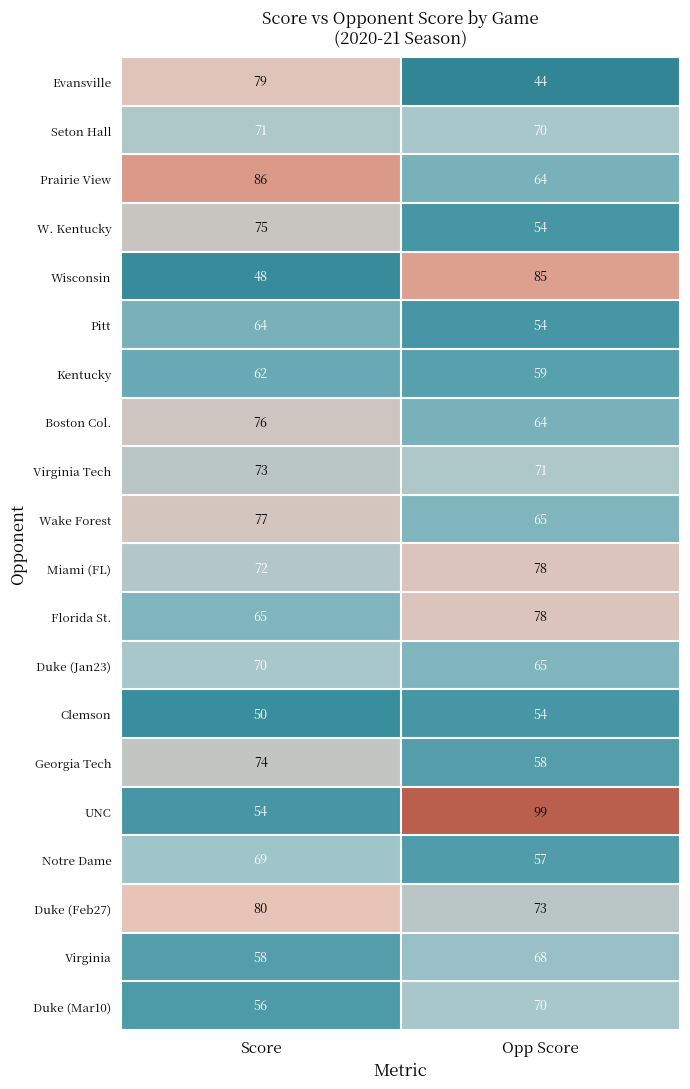

What is the approximate value of Kentucky at Opp Score?

59